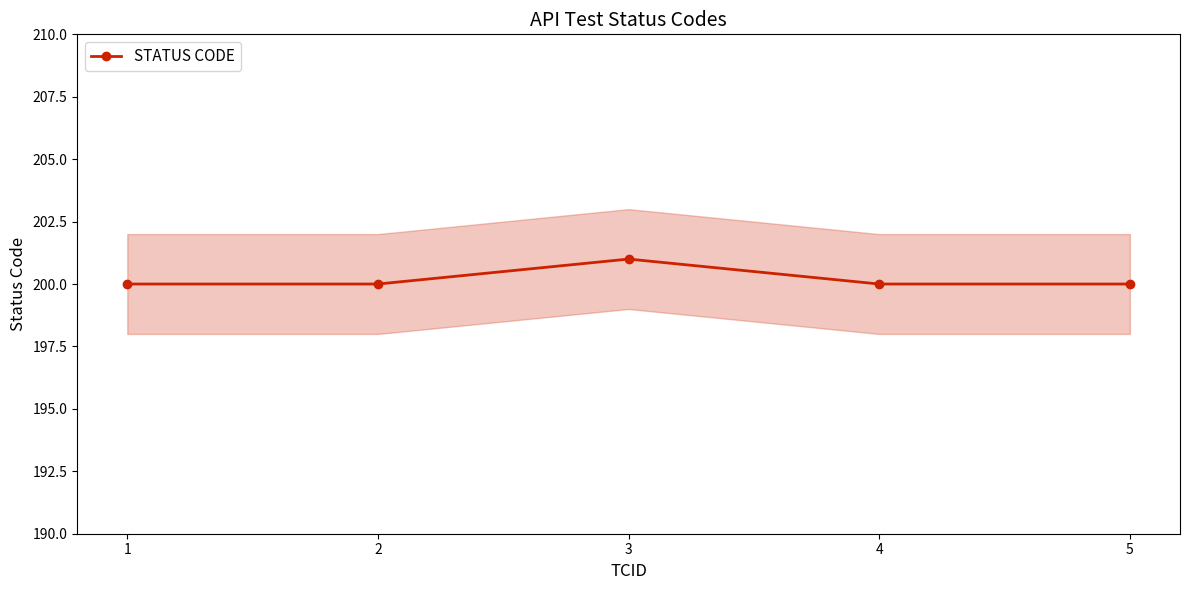

The value at 1 is 331. True or false?

False